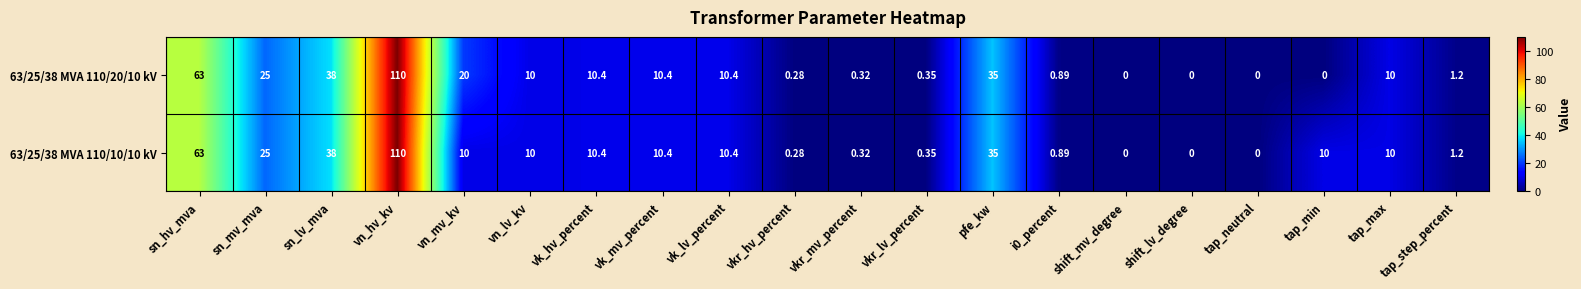

At which category is the sum across all series the highest?

vn_hv_kv